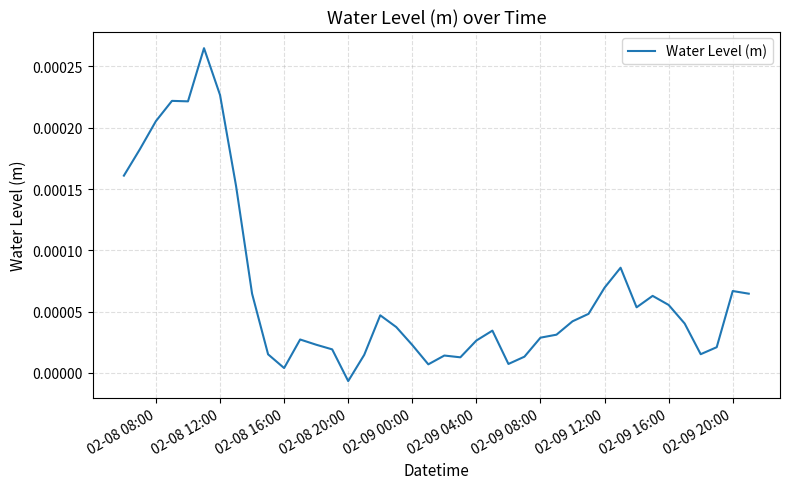

Where is the data nearest to the value 0?

02-08 16:00